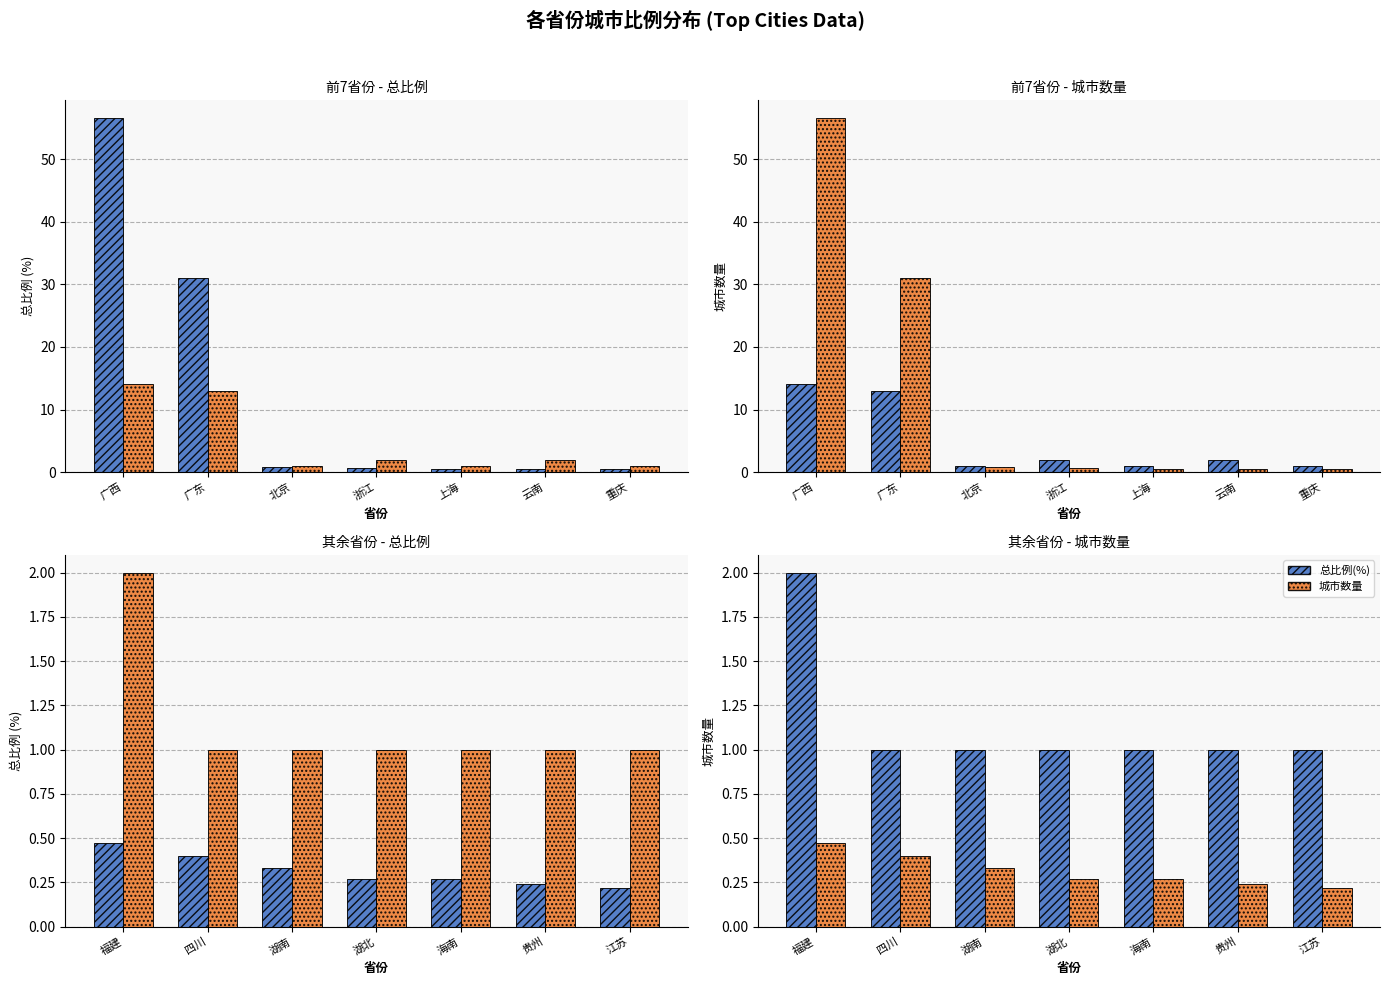

How many distinct data groups are displayed?

2